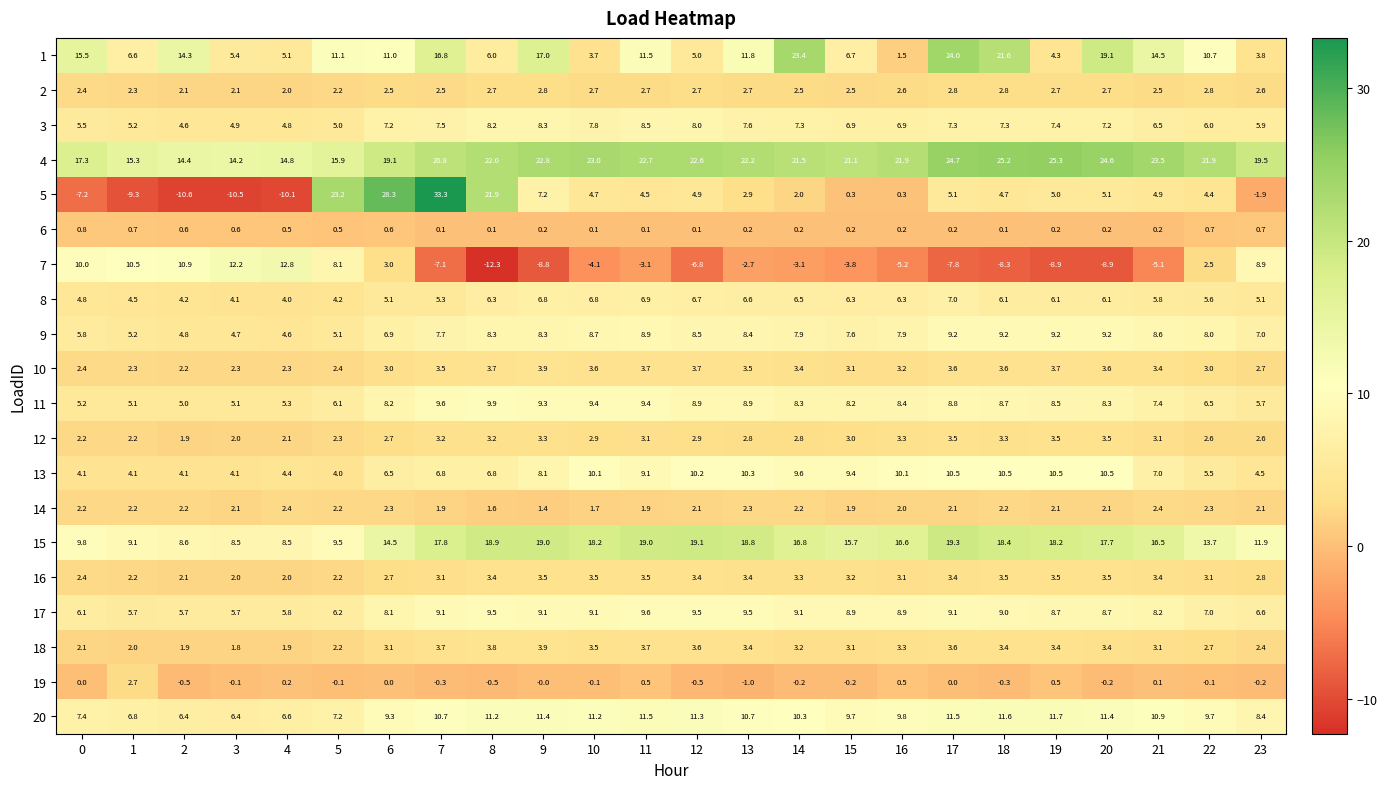

What is the difference between the maximum and minimum values in the 9 series?

4.6